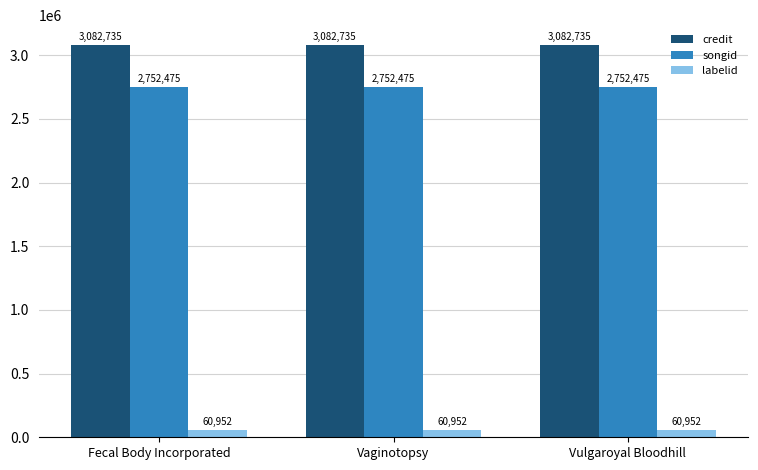

At how many categories does at least one series exceed 1880789?

3